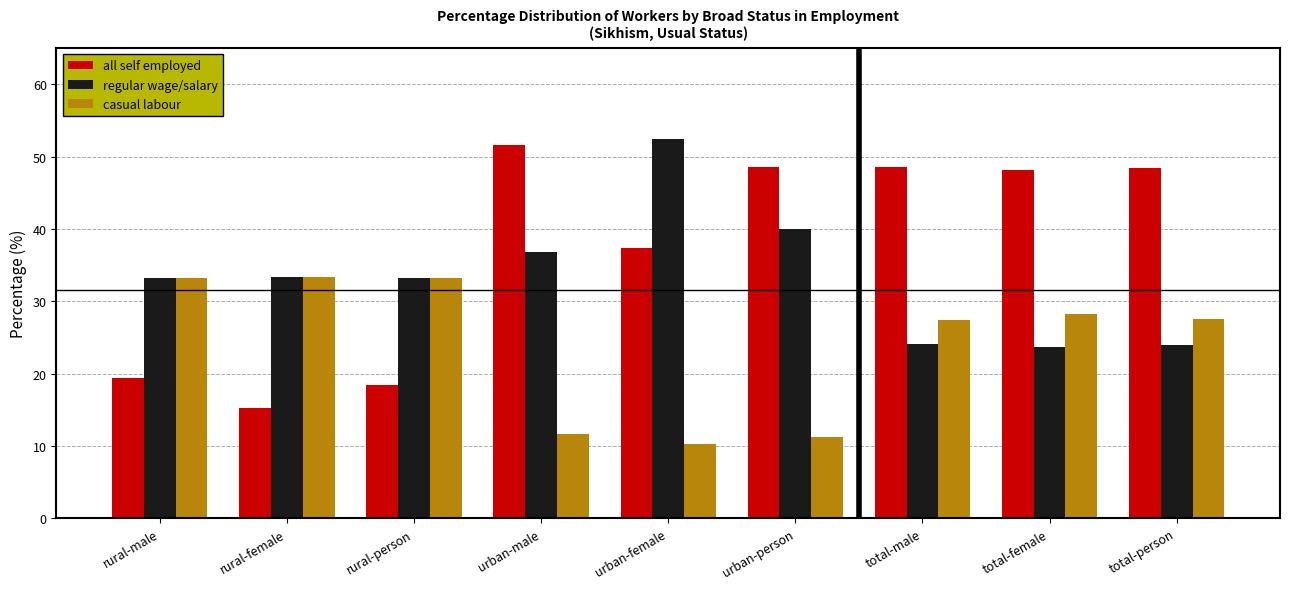

Does the chart contain stacked bars?

No